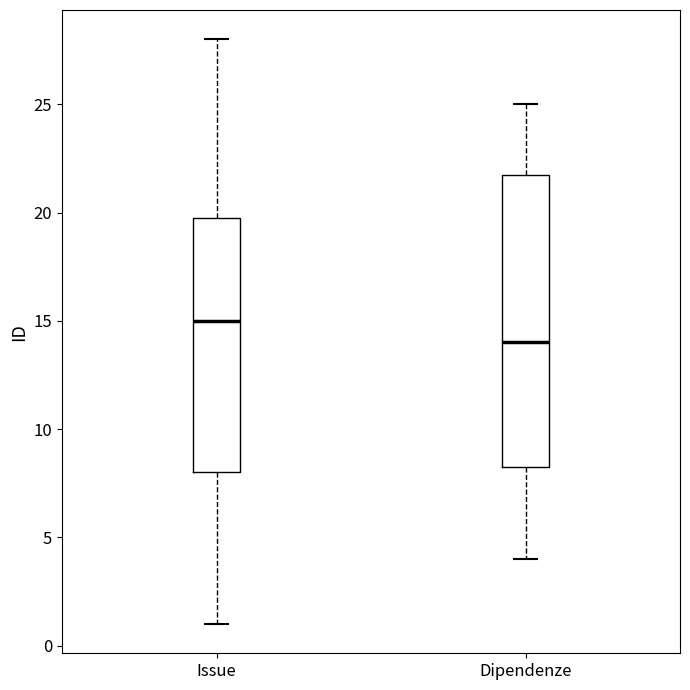

Comparing the boxes themselves (not the whiskers), which one is the tallest?

Dipendenze